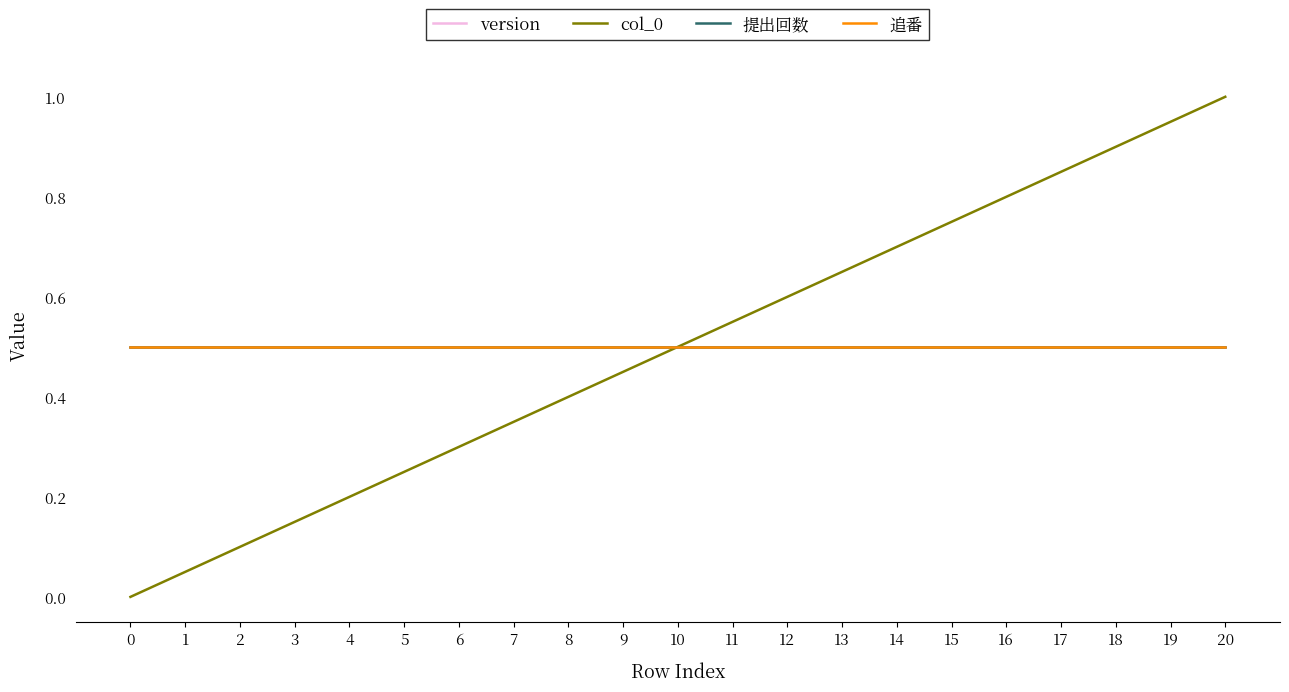

Reading right to left, list all the values displayed in this chart.

version: 20=0.5	19=0.5	18=0.5	17=0.5	16=0.5	15=0.5	14=0.5	13=0.5	12=0.5	11=0.5	10=0.5	9=0.5	8=0.5	7=0.5	6=0.5	5=0.5	4=0.5	3=0.5	2=0.5	1=0.5	0=0.5
col_0: 20=1.0	19=0.9	18=0.9	17=0.8	16=0.8	15=0.8	14=0.7	13=0.7	12=0.6	11=0.6	10=0.5	9=0.5	8=0.4	7=0.3	6=0.3	5=0.2	4=0.2	3=0.1	2=0.1	1=0.1	0=0.0
提出回数: 20=0.5	19=0.5	18=0.5	17=0.5	16=0.5	15=0.5	14=0.5	13=0.5	12=0.5	11=0.5	10=0.5	9=0.5	8=0.5	7=0.5	6=0.5	5=0.5	4=0.5	3=0.5	2=0.5	1=0.5	0=0.5
追番: 20=0.5	19=0.5	18=0.5	17=0.5	16=0.5	15=0.5	14=0.5	13=0.5	12=0.5	11=0.5	10=0.5	9=0.5	8=0.5	7=0.5	6=0.5	5=0.5	4=0.5	3=0.5	2=0.5	1=0.5	0=0.5